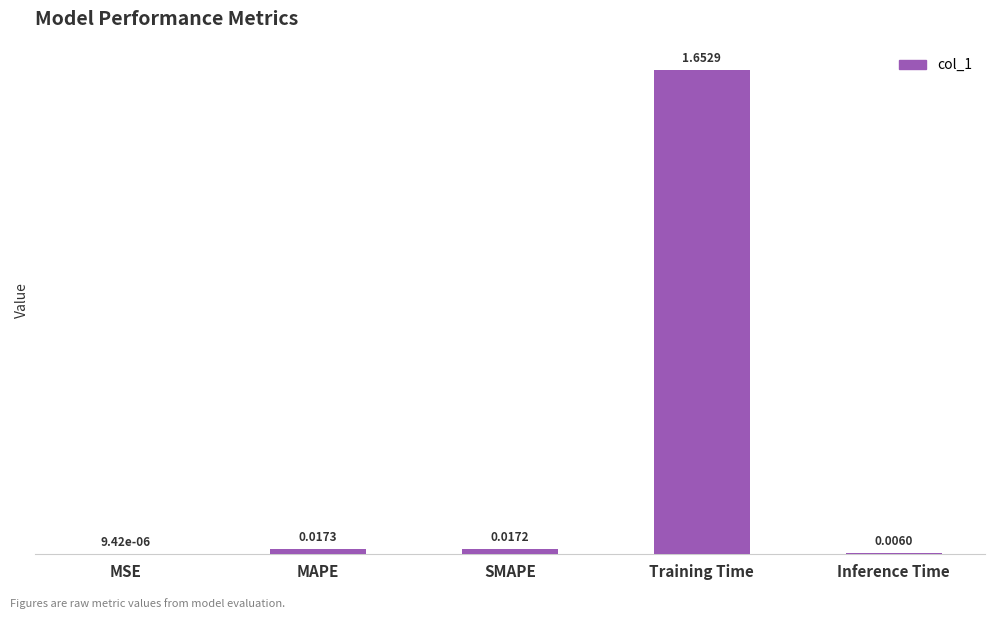

Which has a higher value, MAPE or Inference Time?

MAPE